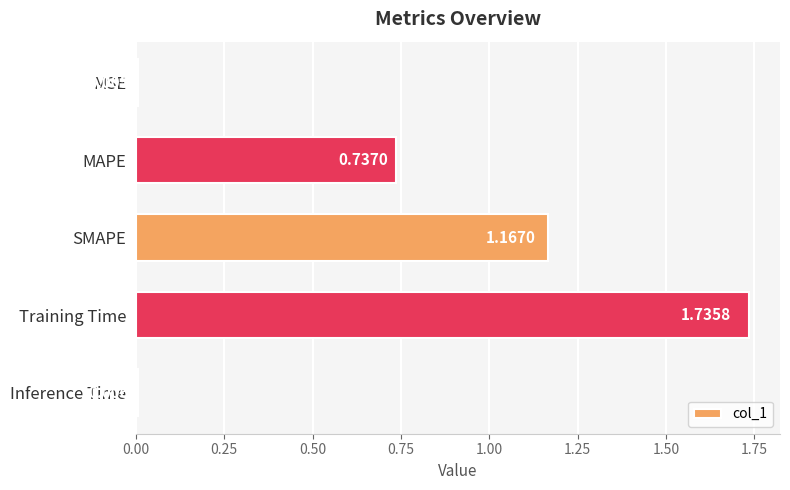

Which label corresponds to the largest value in the chart?

Training Time